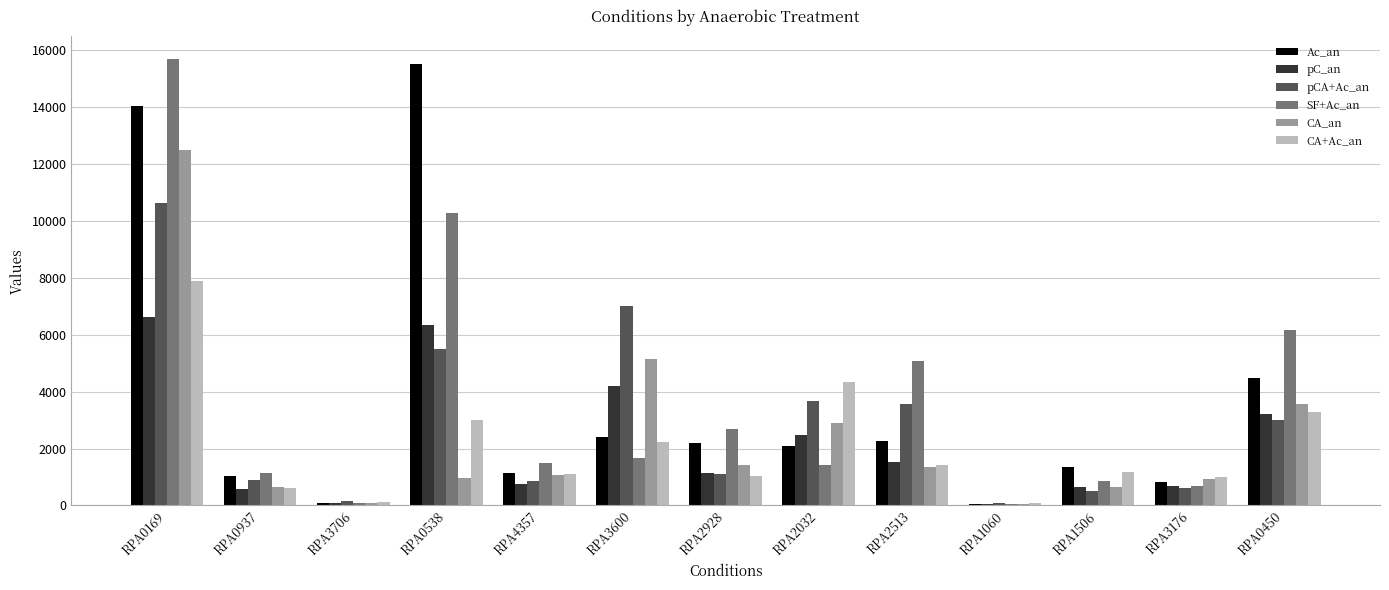

How many values in the Ac_an series are below 2088?

6